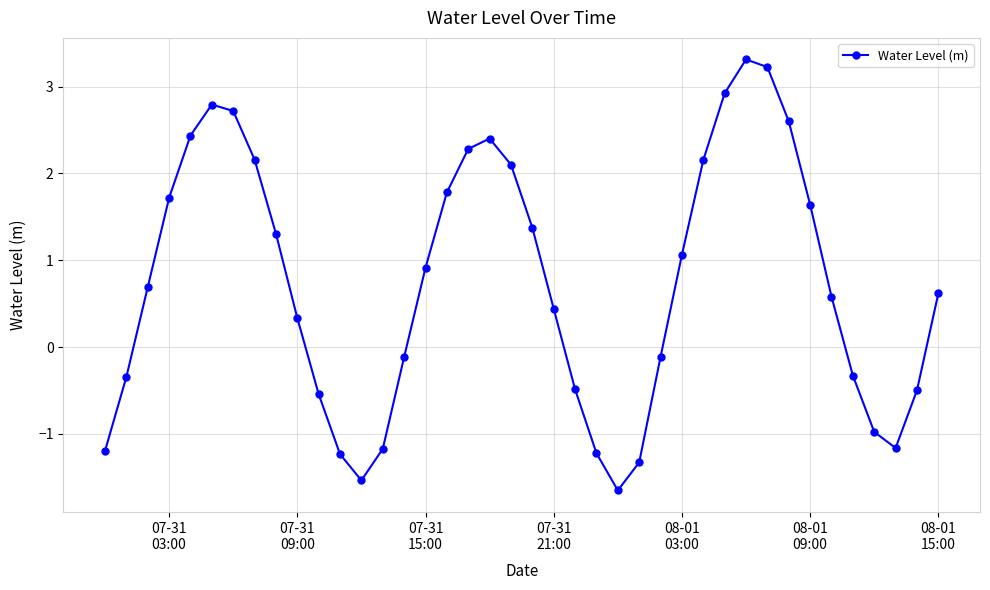

What is the maximum value shown in the chart?

3.3